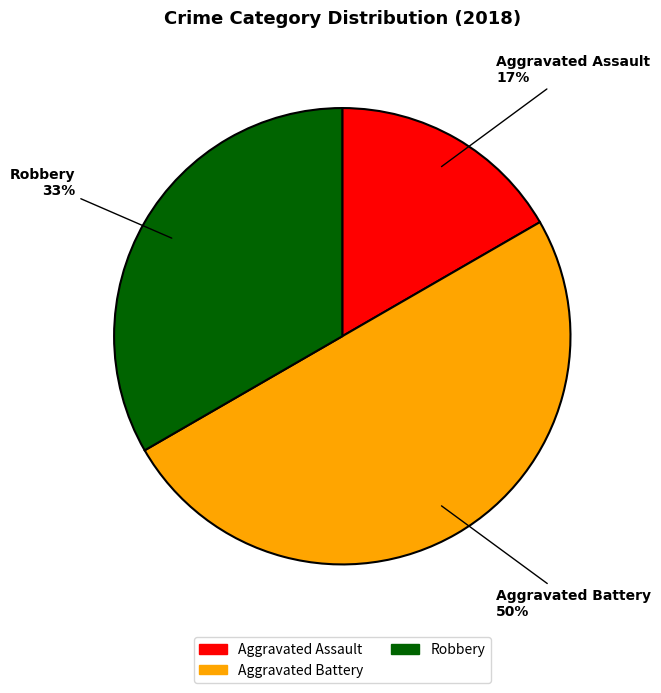

To the nearest percent, what is the difference between the largest and smallest slice percentages?

33%